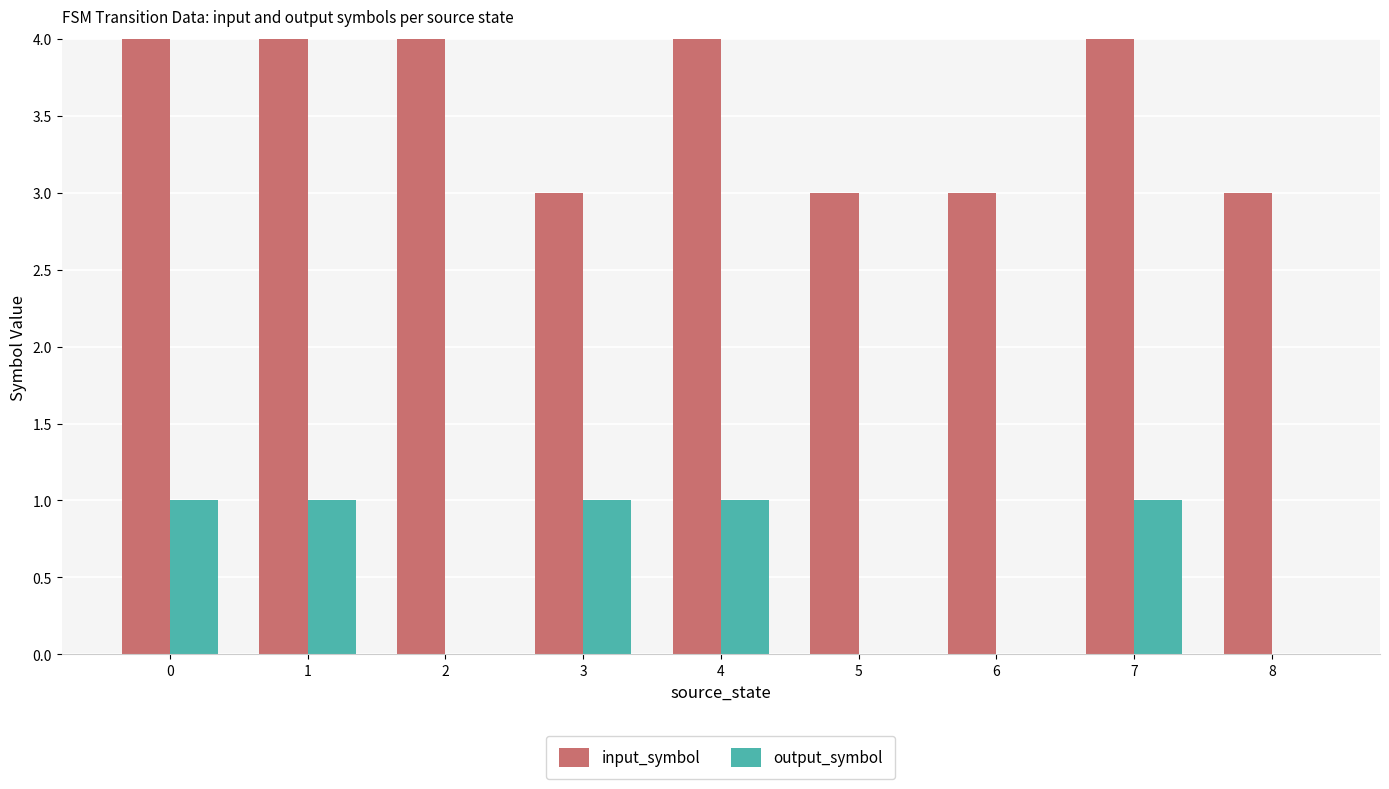

What is the spread (max minus min) of values at 7?

4